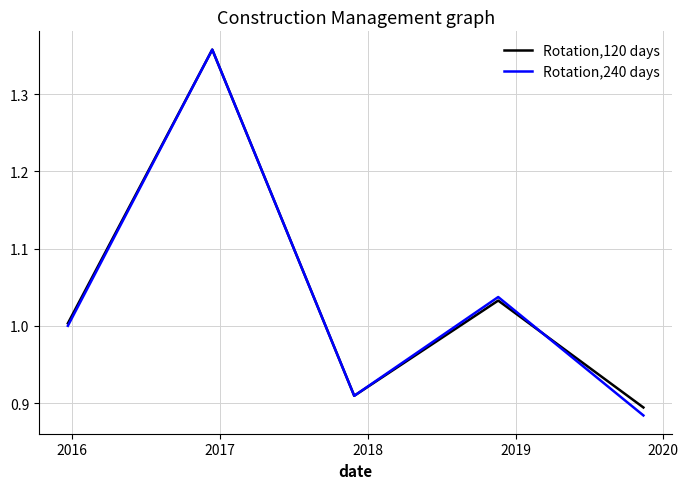

What are all the series names shown in the legend?

Rotation,120 days, Rotation,240 days